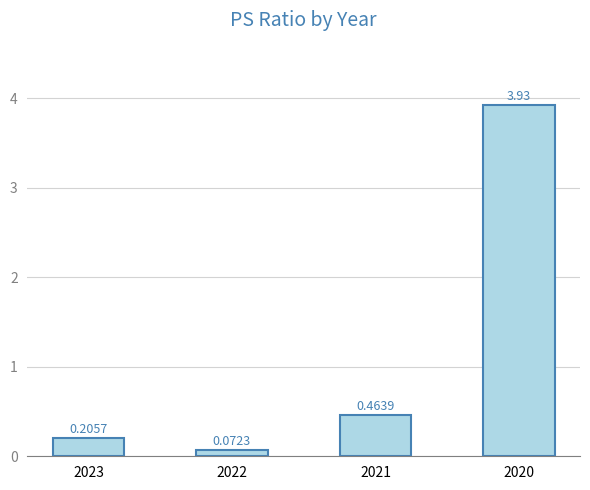

List the labels in order of value, smallest first.

2022, 2023, 2021, 2020